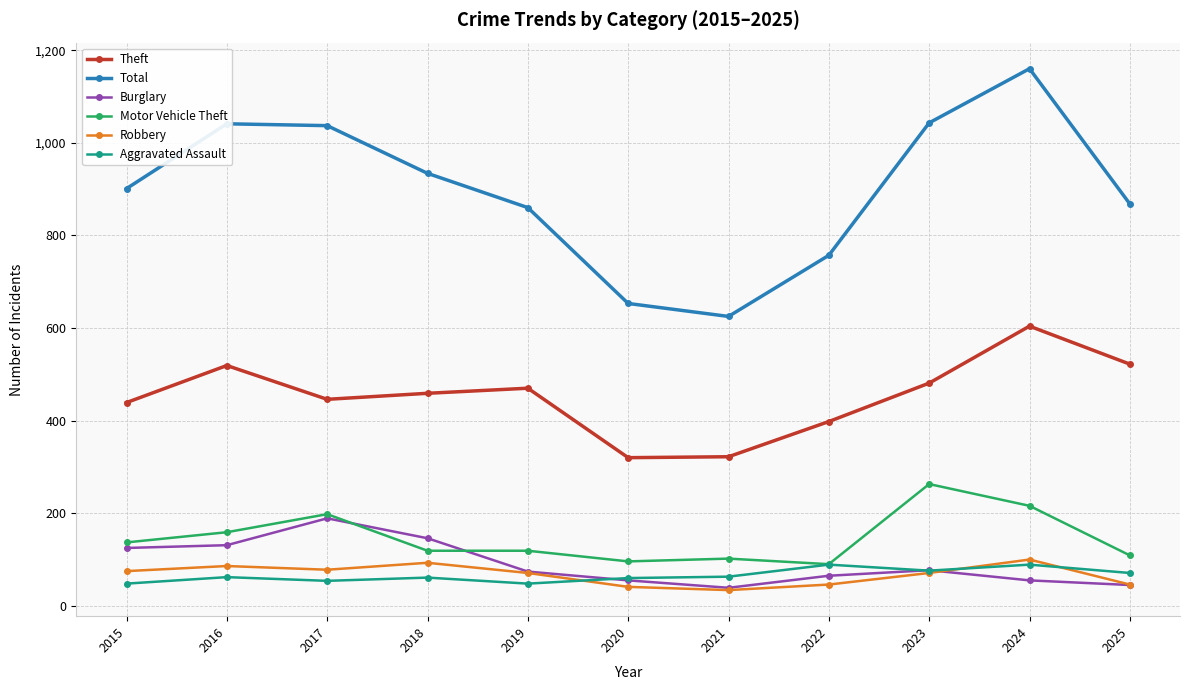

True or false: Motor Vehicle Theft has more than 0 interior local peaks.

True